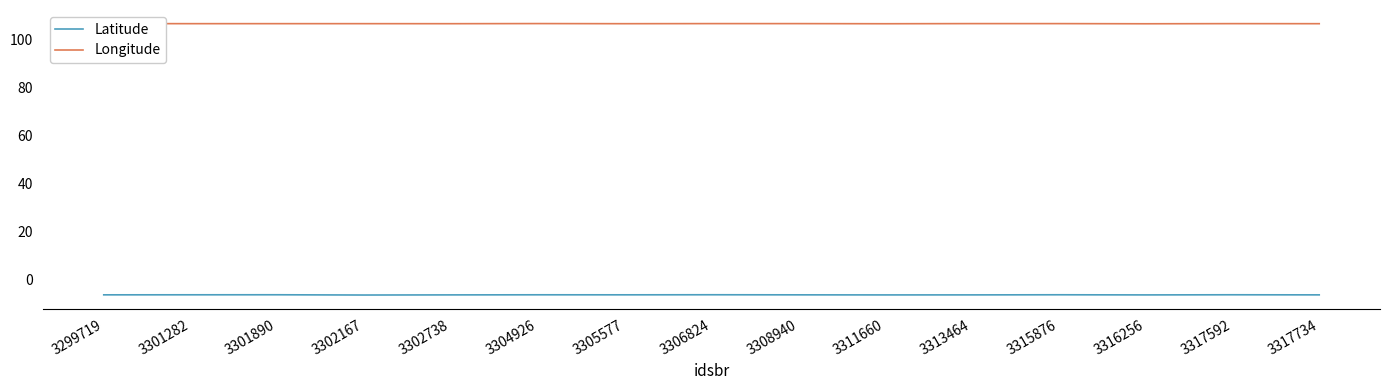

What is the average value of the Longitude series?

106.8